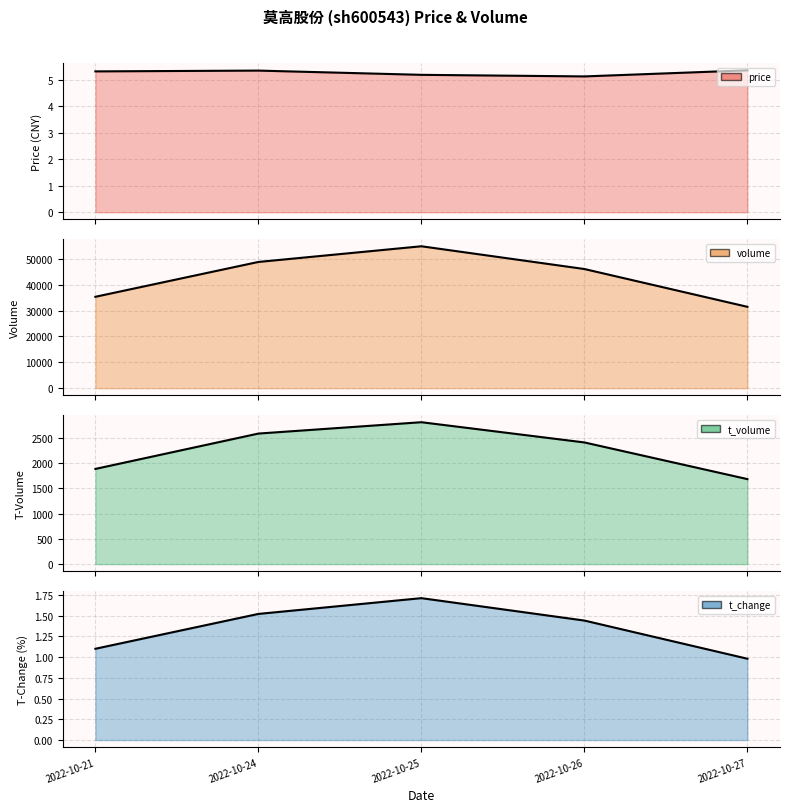

Does the chart have visible grid lines?

Yes